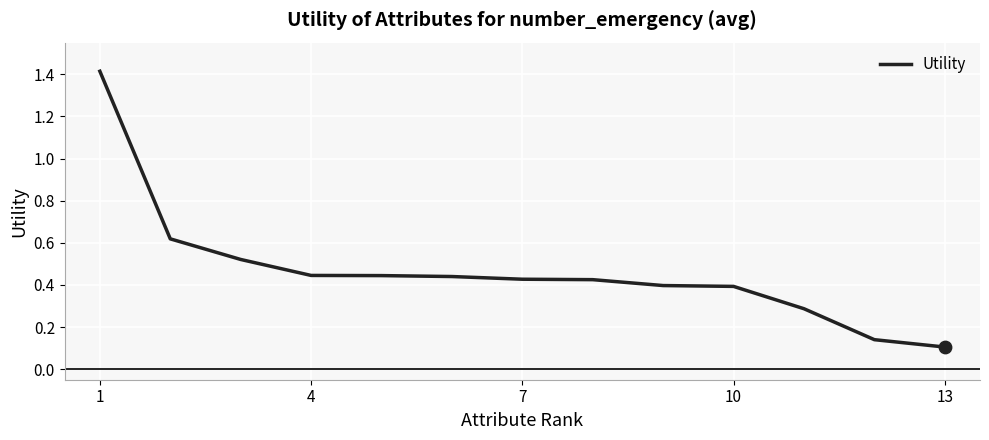

What is the maximum value shown in the chart?

1.4